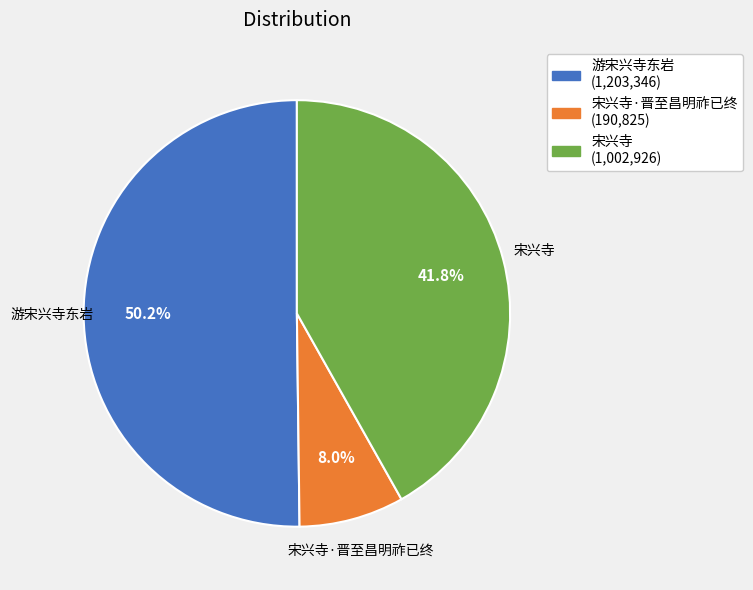

Approximately how many times larger is the value at 宋兴寺·晋至昌明祚已终 compared to 游宋兴寺东岩?

0.2